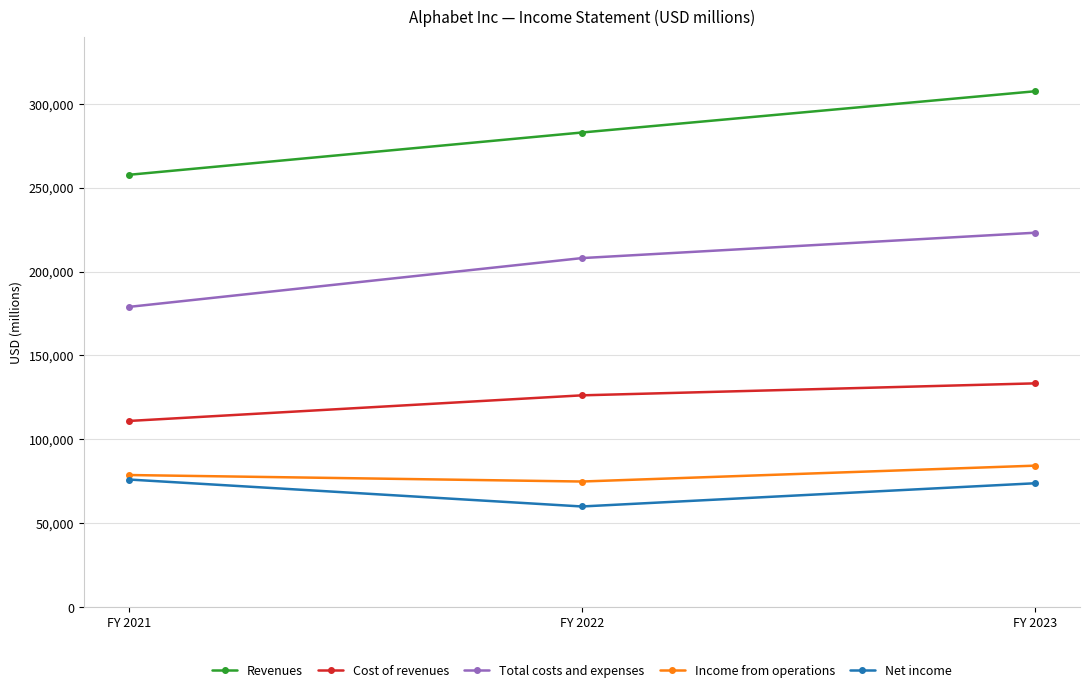

What is the difference between the second highest and minimum values in the Total costs and expenses series?

29071